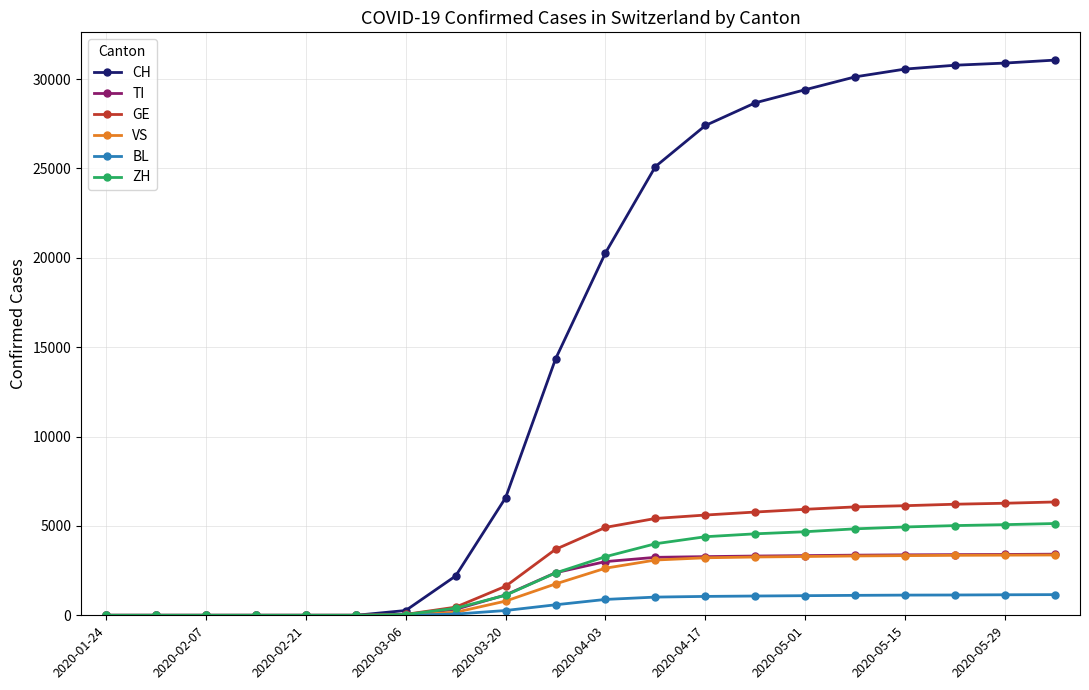

Does the chart have visible grid lines?

Yes